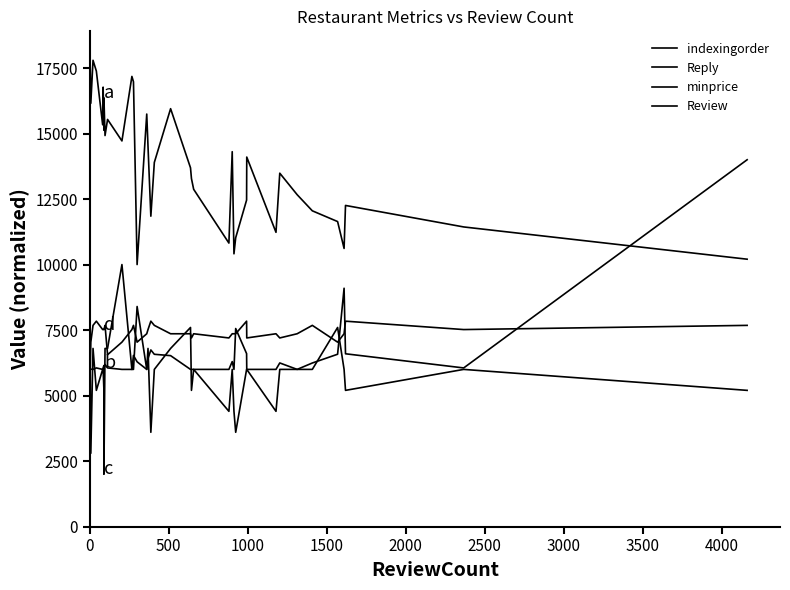

What is the lowest value of the minprice series?

2000.0